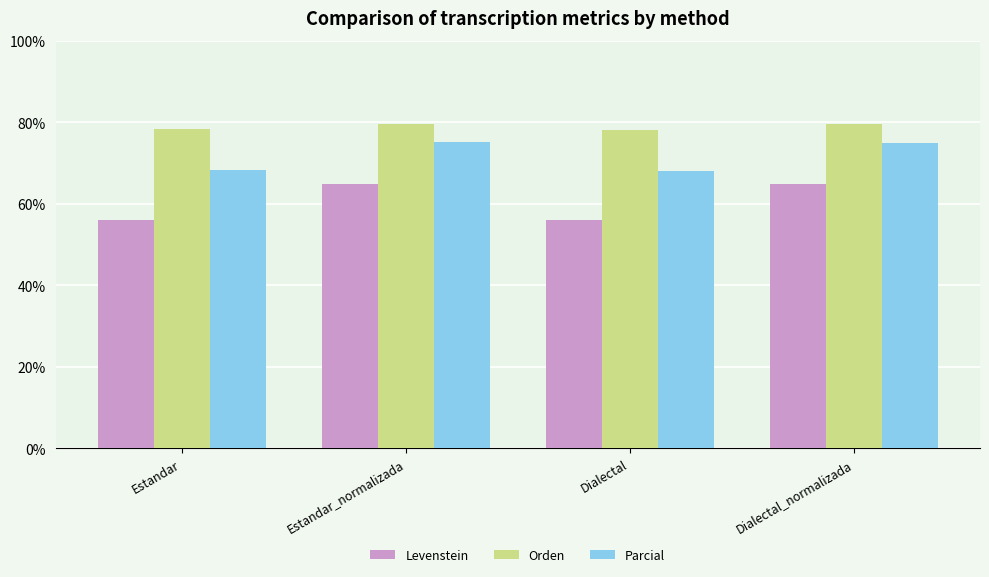

What is the spread (max minus min) of values at Dialectal_normalizada?

14.7